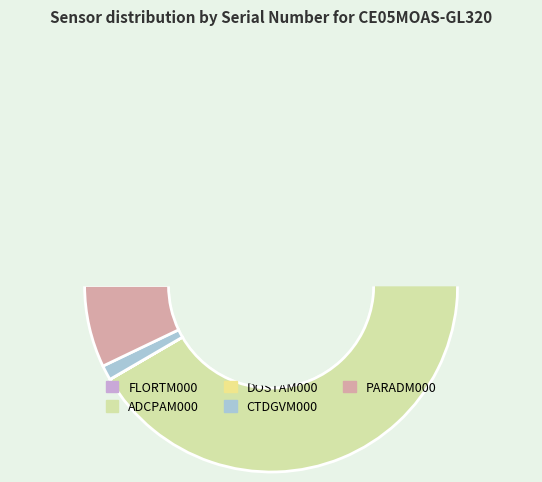

How much of the chart is everything except PARADM000?

92.9%